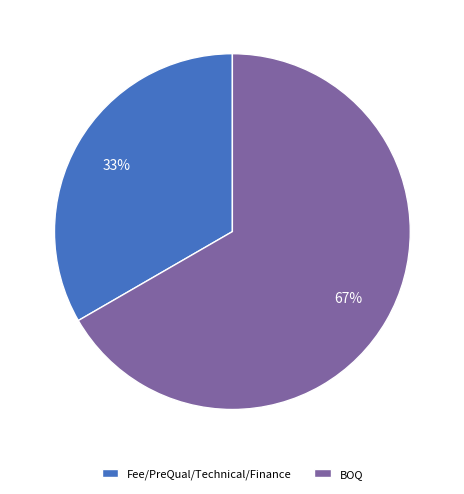

Is it true that BOQ is 67% of the pie?

True